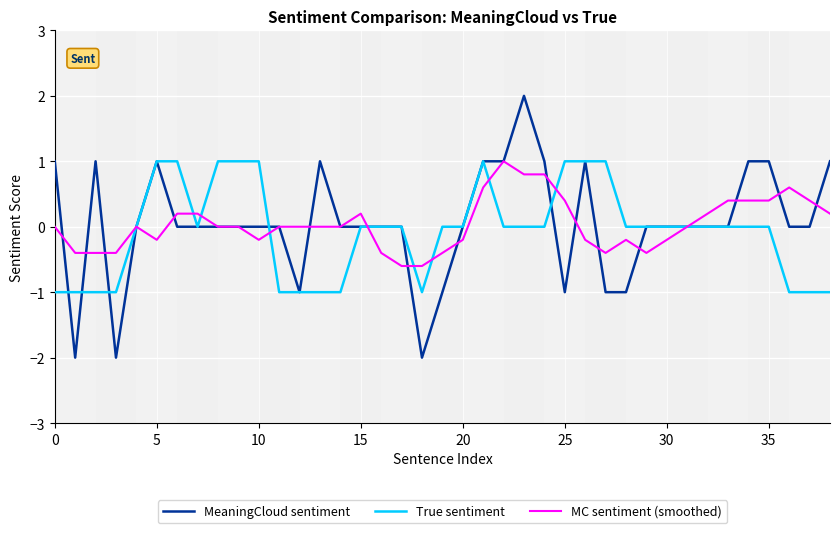

After their last crossing, which series has the higher values: MC sentiment (smoothed) or MeaningCloud sentiment?

MeaningCloud sentiment